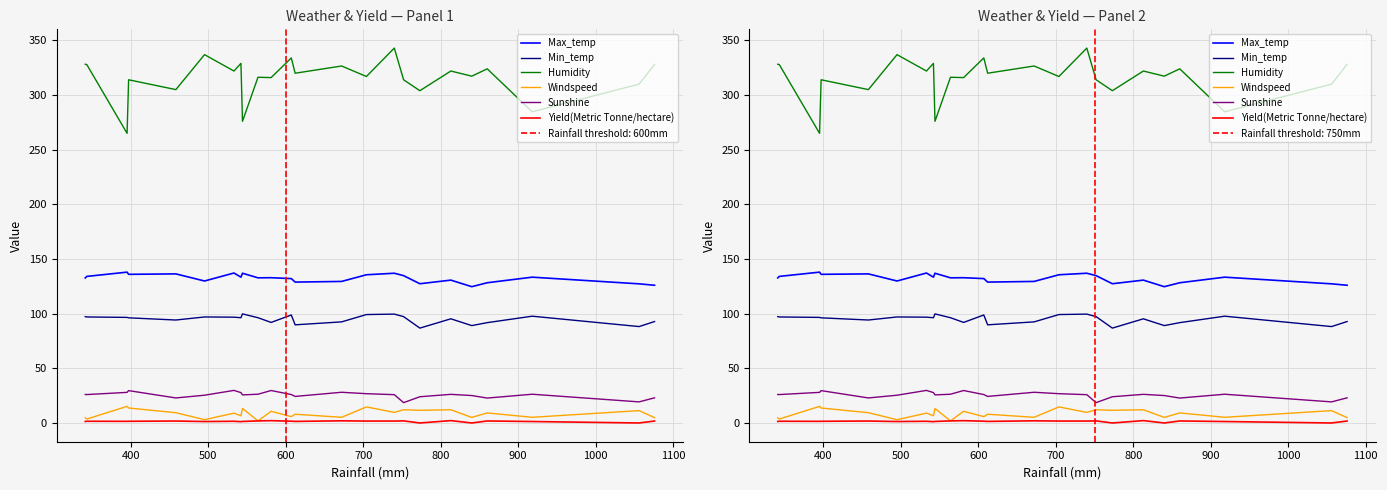

What is the maximum value for Windspeed?

15.2